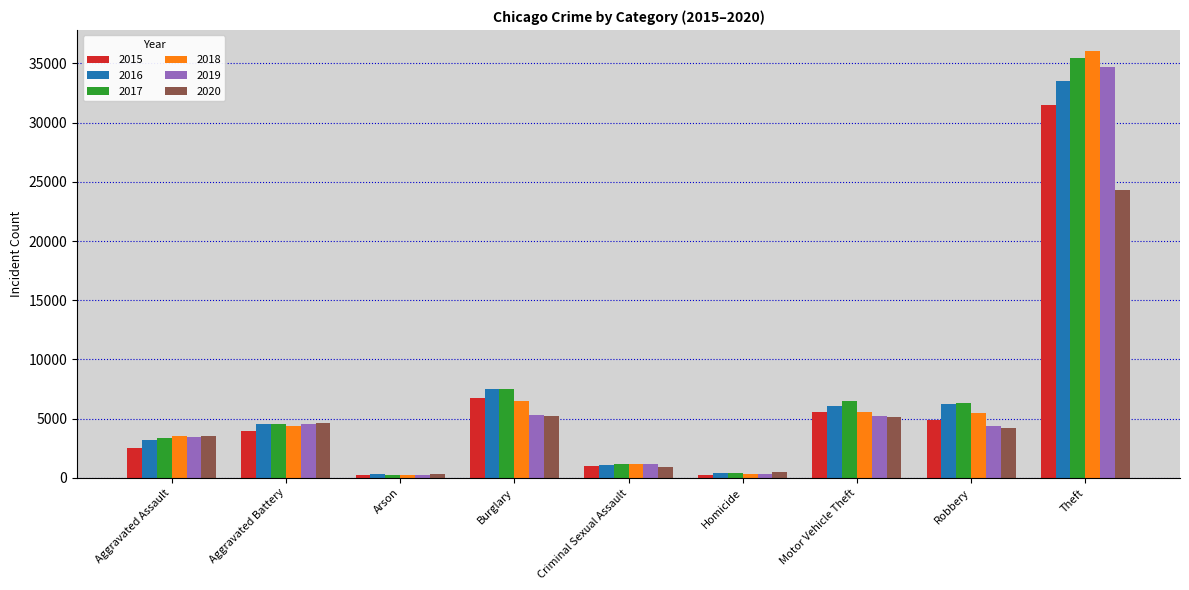

Which series has the widest spread of values?

2018